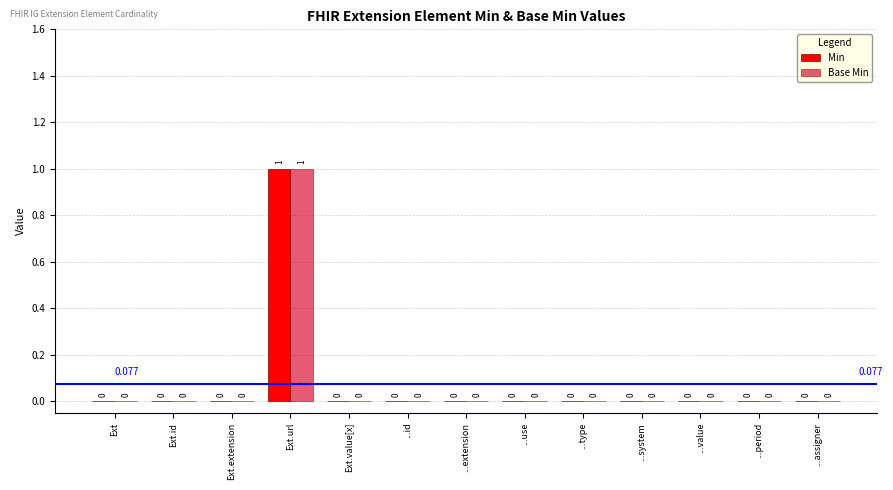

At which category is the sum across all series the highest?

Ext.url